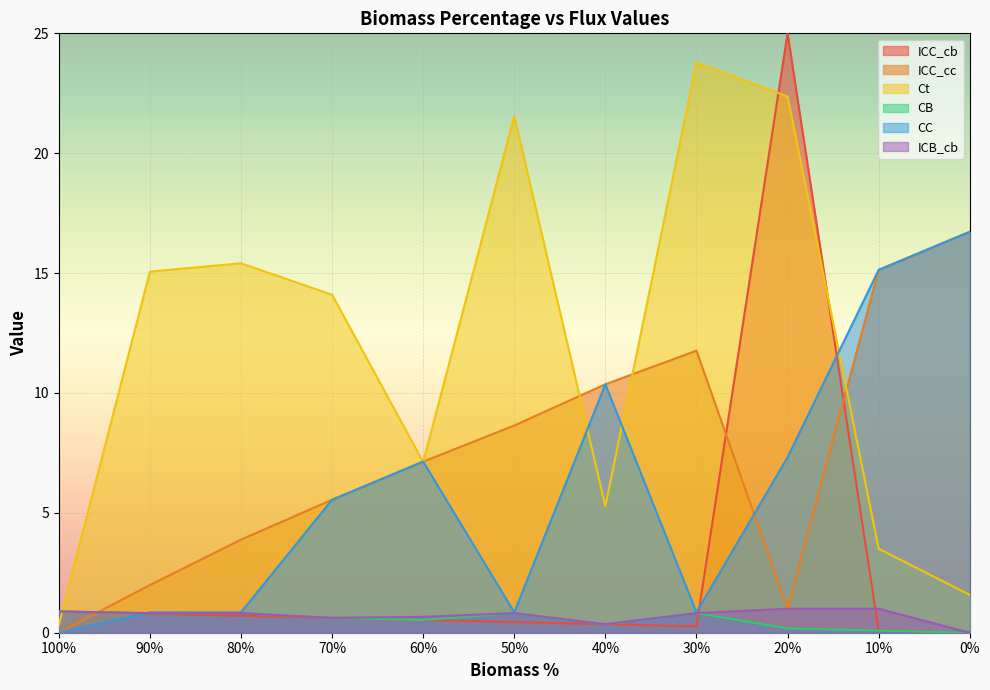

How many positive values does the ICB_cb series have?

10